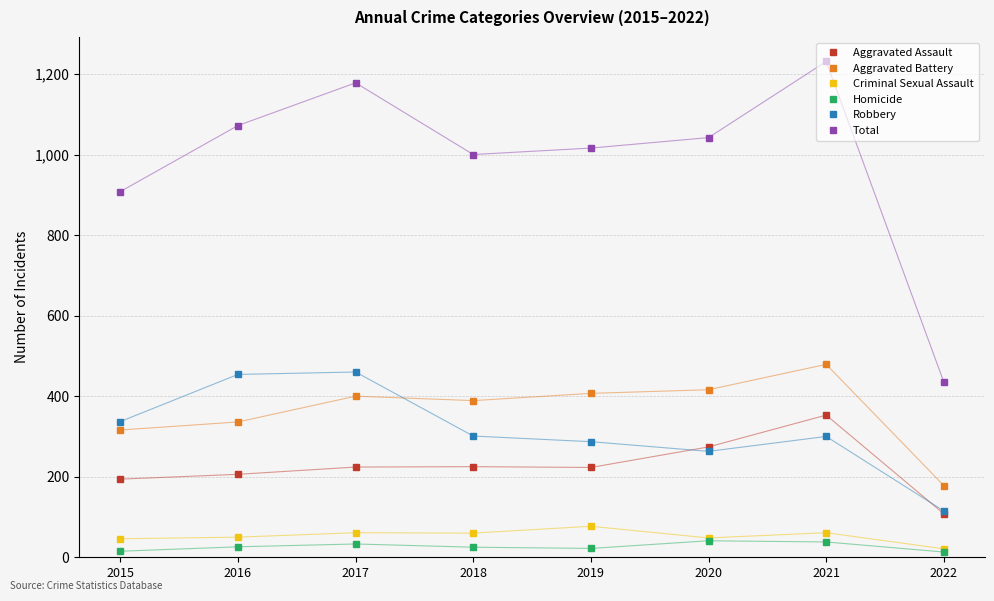

True or false: Aggravated Battery and Criminal Sexual Assault cross at least once.

False